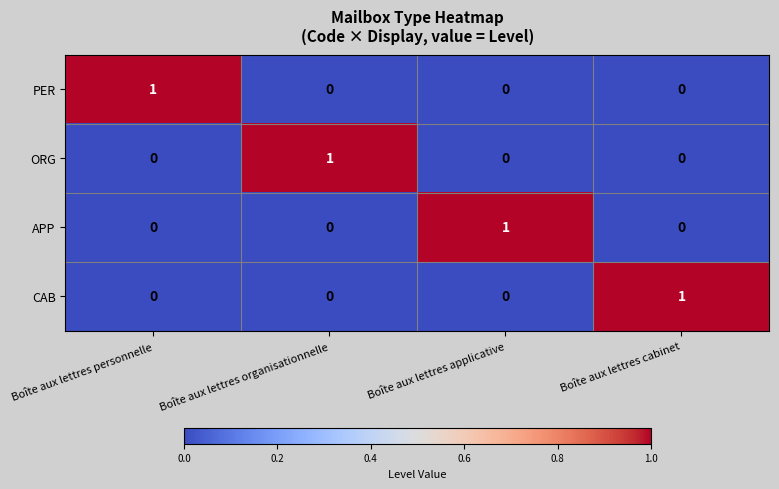

How many CAB values are between 0 and 1?

4